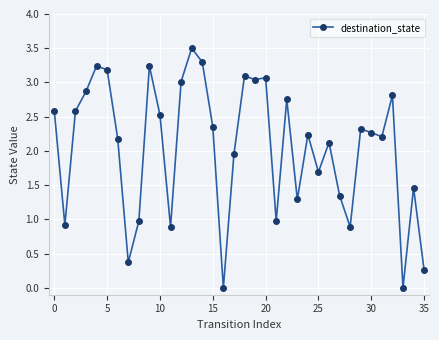

What is the difference between the maximum and minimum values?

3.5